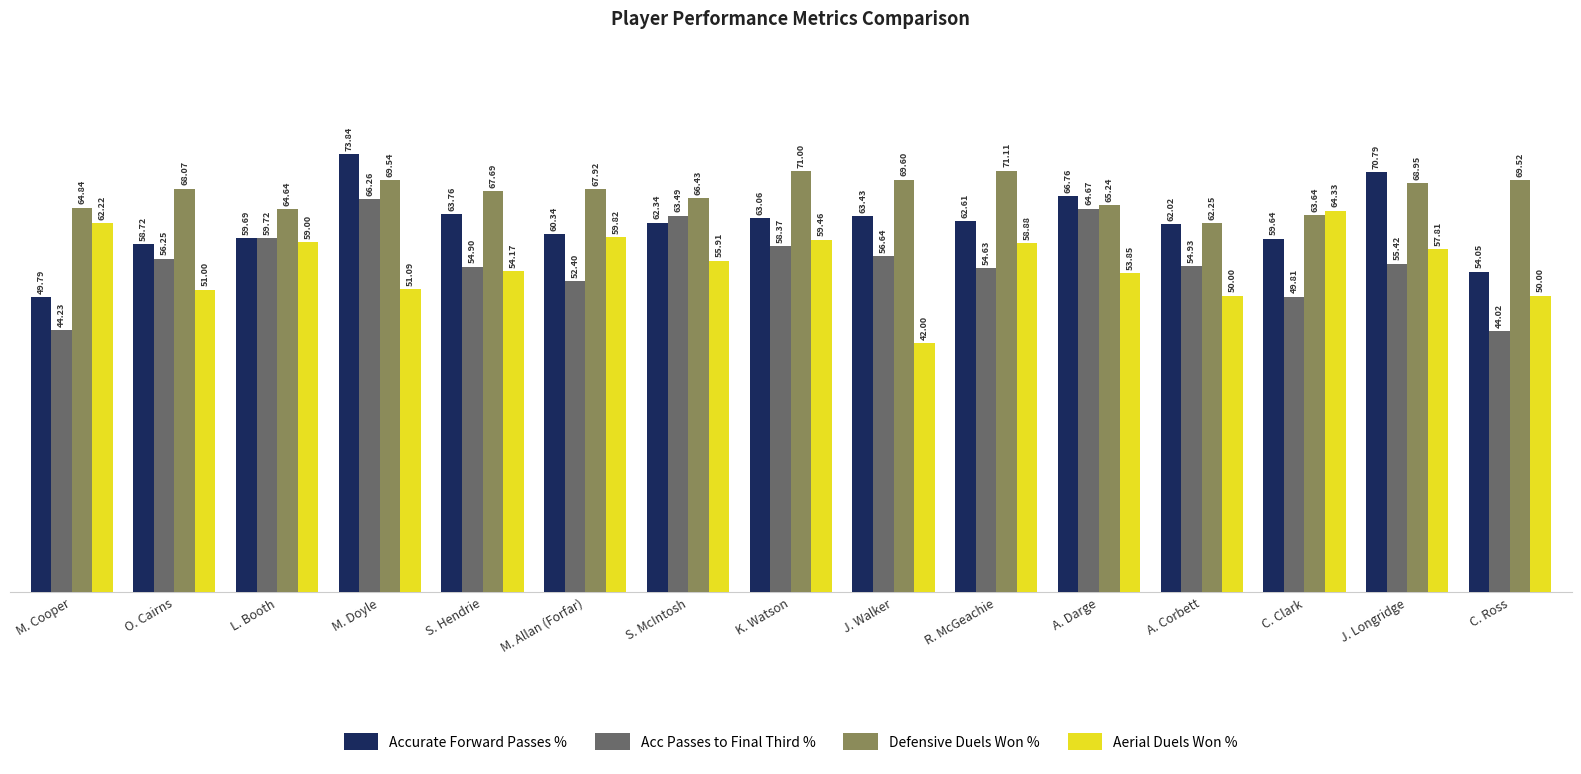

What is the total value across all series at C. Ross?

217.6